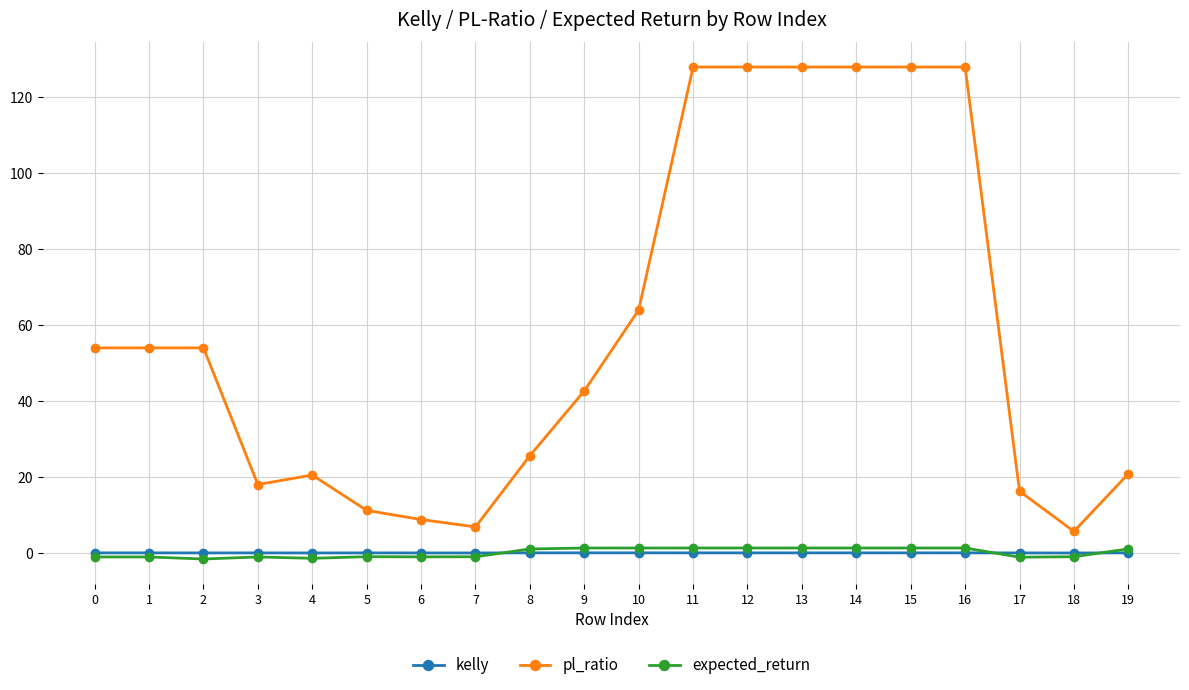

What is the total value across all series at 10?

65.3